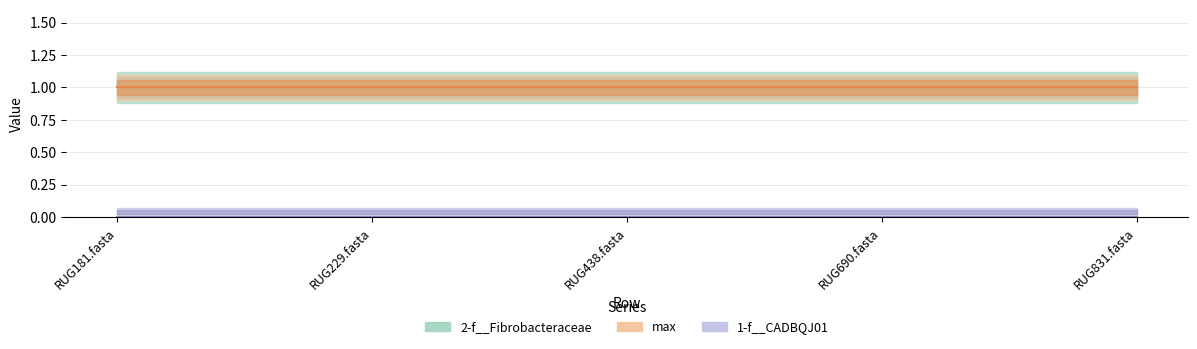

What is the label of the 1st point from the right?

RUG831.fasta